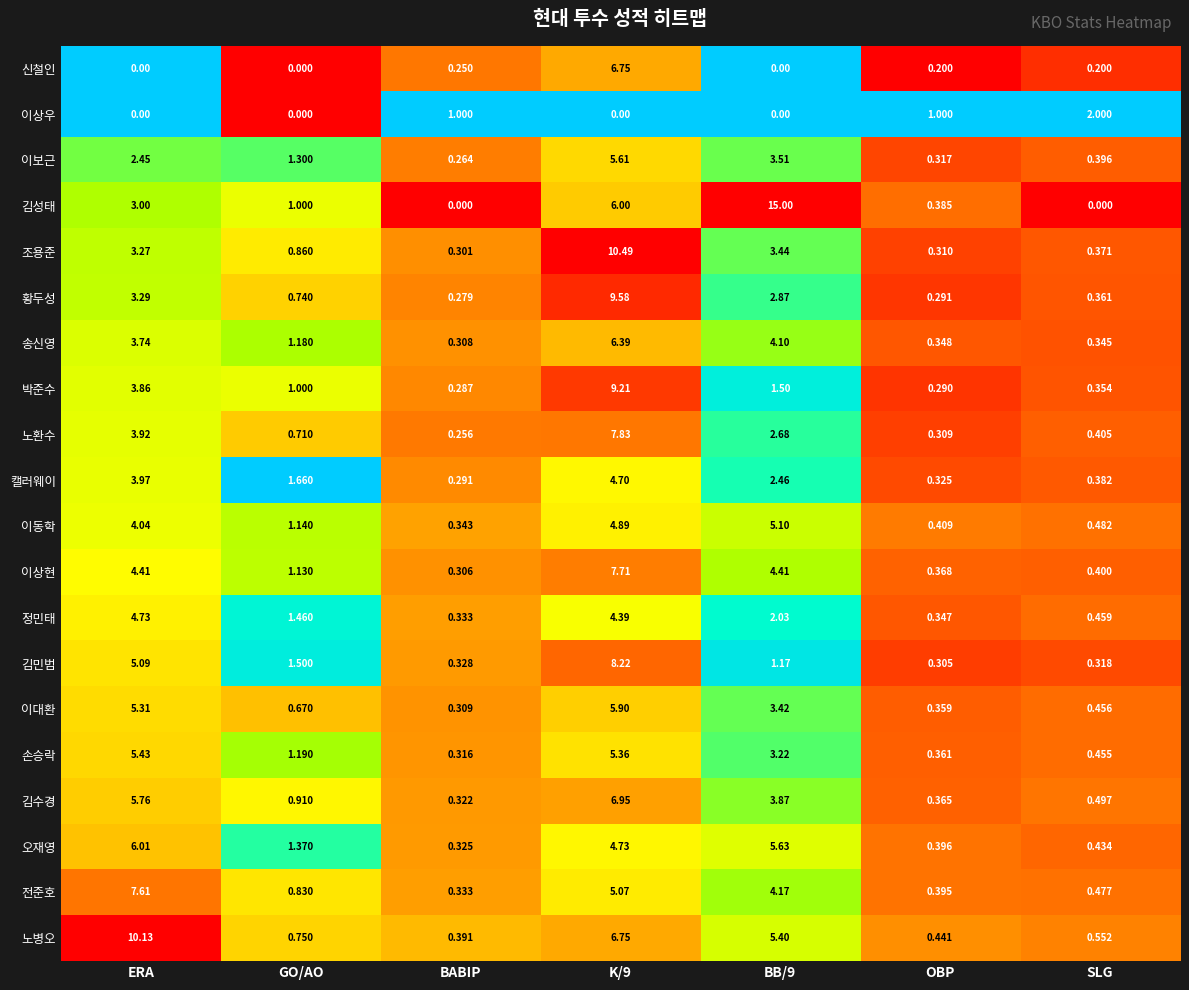

What is the greatest value displayed?

15.0